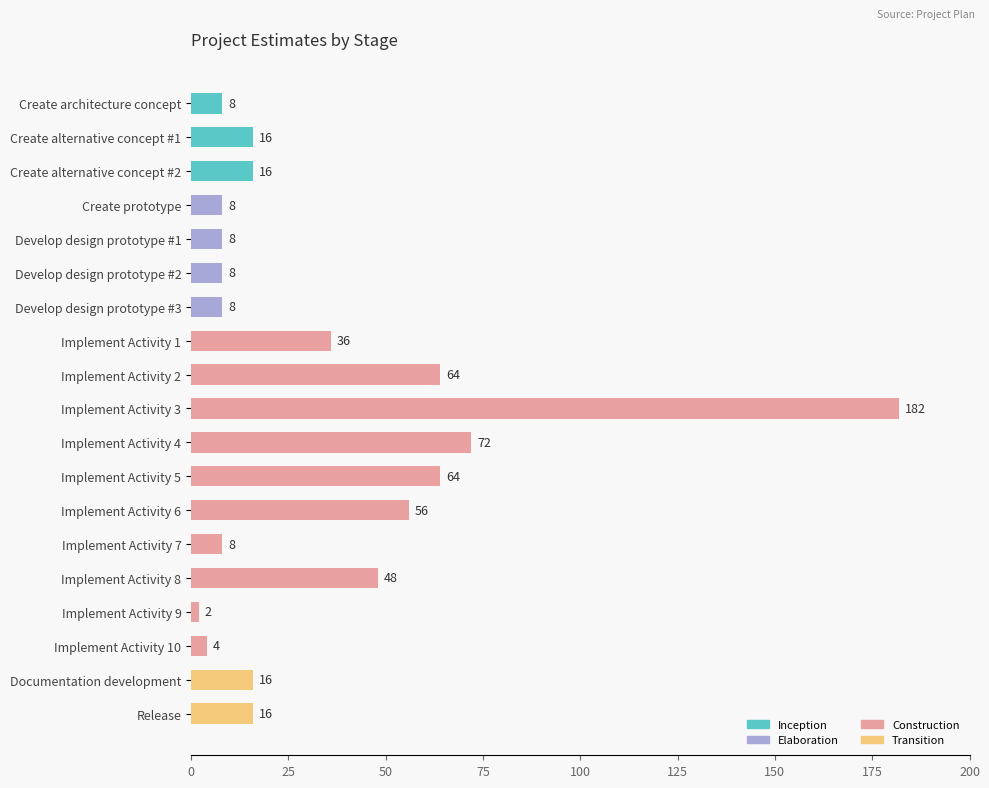

Reading top to bottom, transcribe all the data shown in this chart.

8	16	16	8	8	8	8	36	64	182	72	64	56	8	48	2	4	16	16